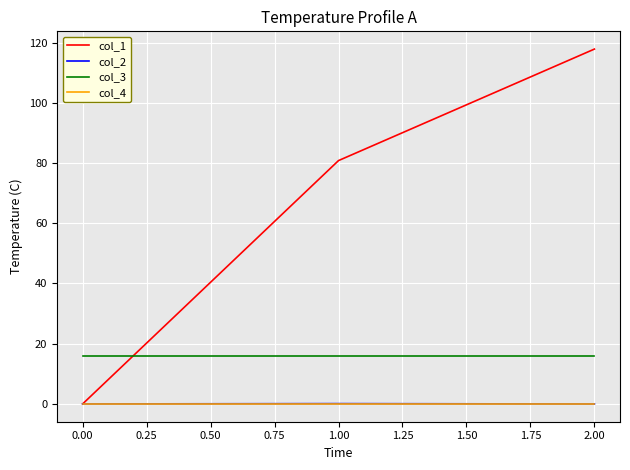

What are all the series names shown in the legend?

col_1, col_2, col_3, col_4